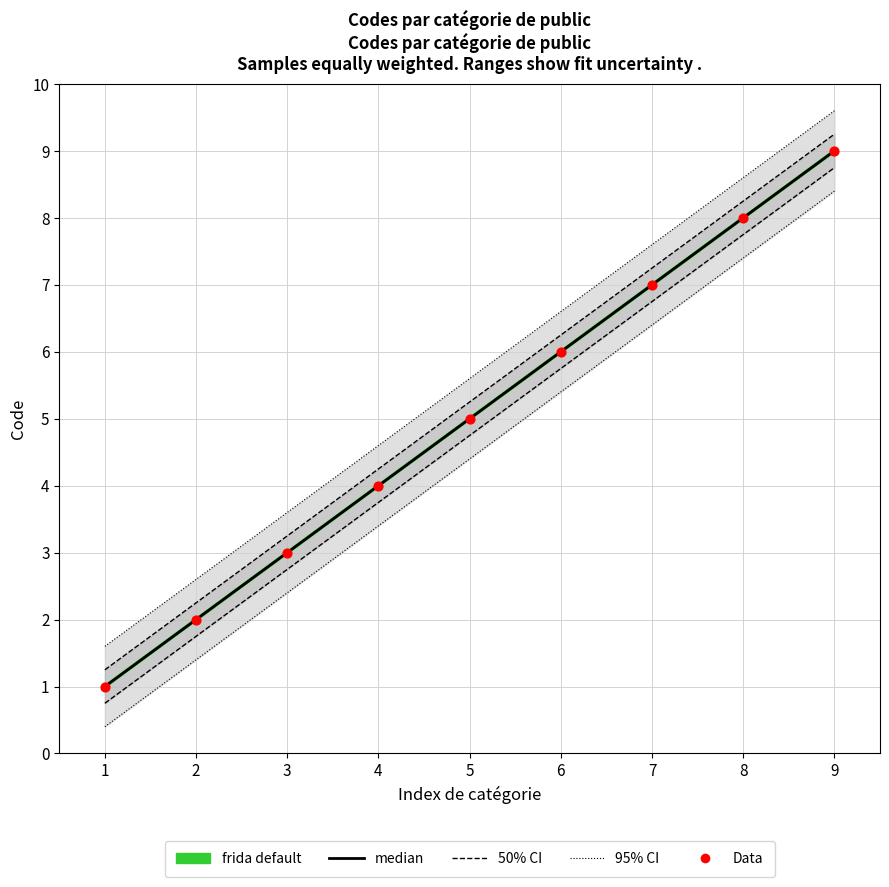

Which series has the largest total across all categories?

frida default